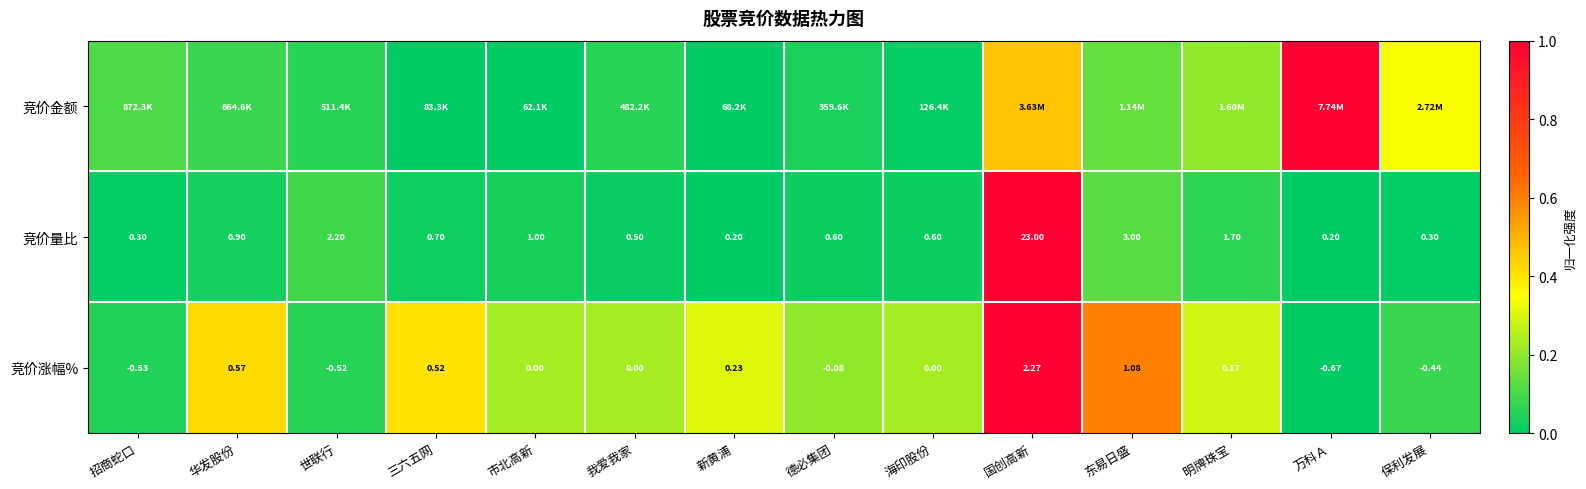

How many values in 竞价涨幅% are below zero?

5